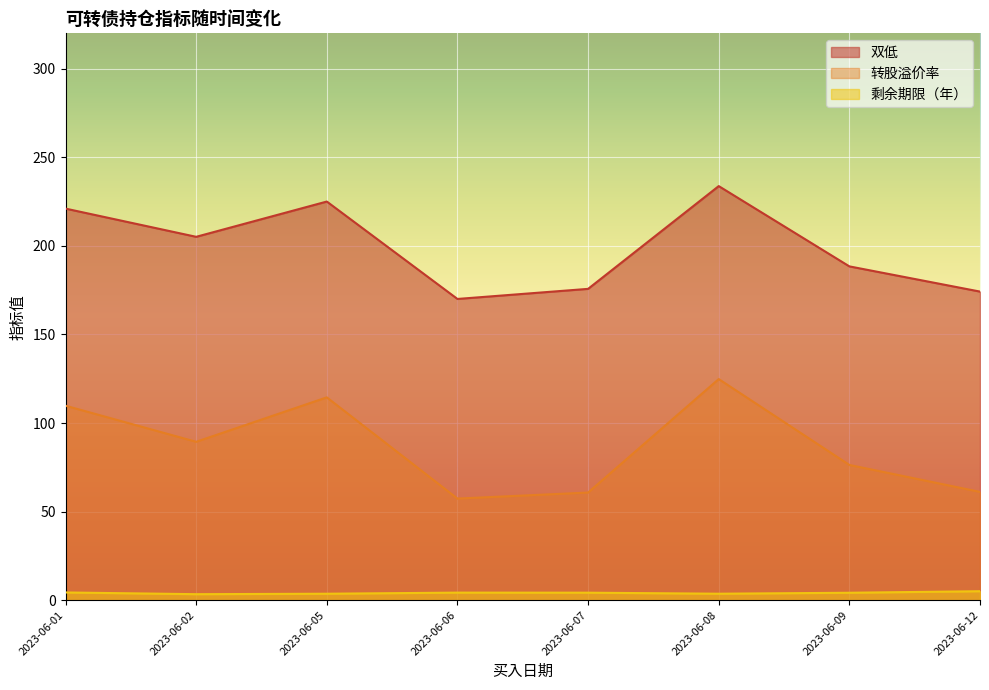

Rank the series by their maximum value, from lowest to highest.

剩余期限（年）, 转股溢价率, 双低